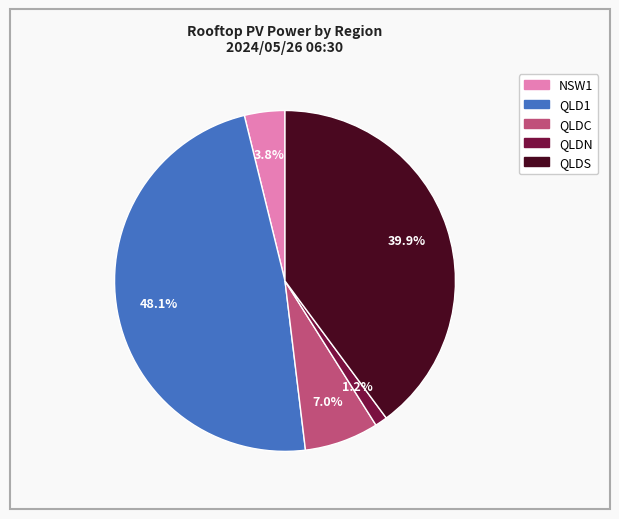

To the nearest percent, what portion does QLDS represent?

40%